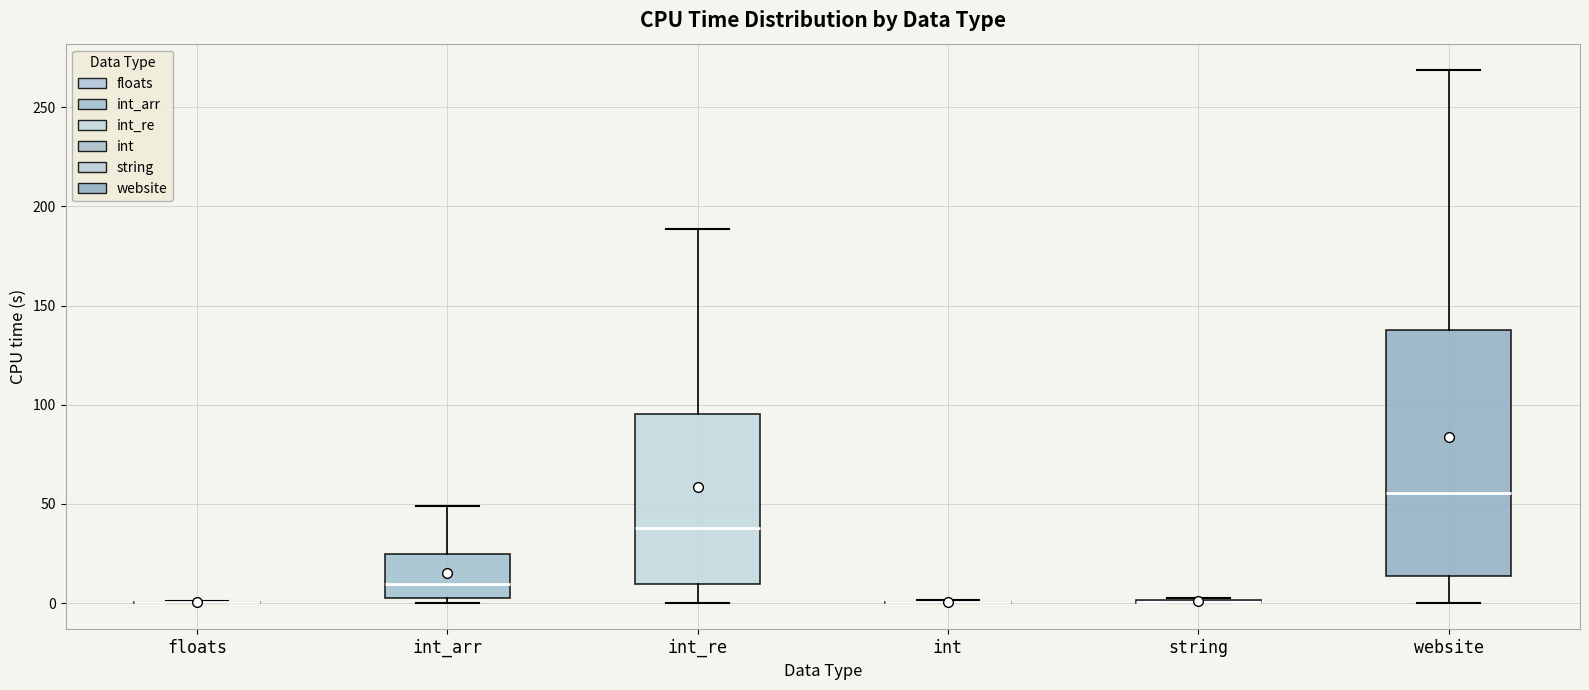

Comparing the boxes themselves (not the whiskers), which one is the tallest?

website